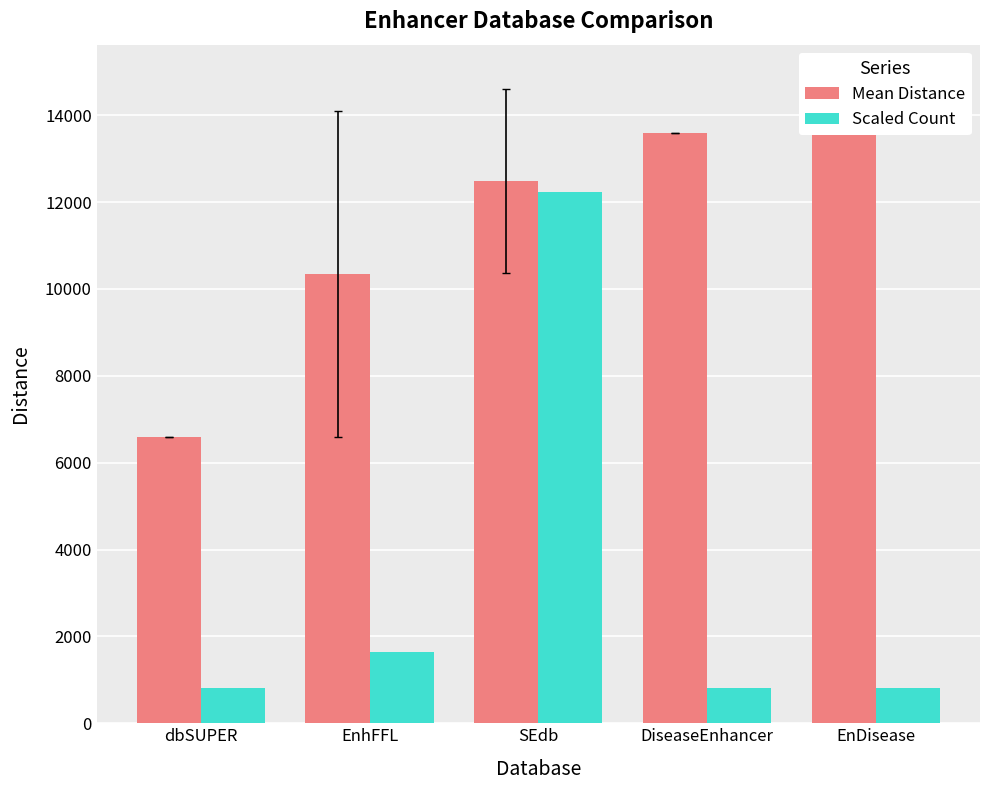

What is the highest value of the Mean Distance series?

13587.0